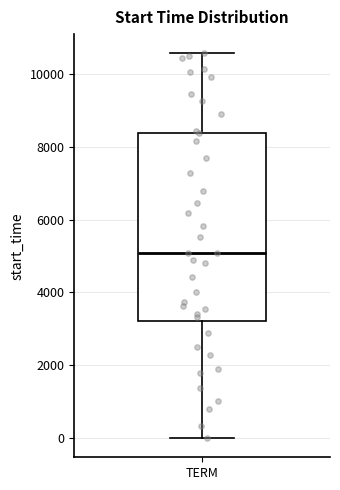

Where does the median line of the box for TERM sit on the y-axis? The values are not printed on the chart, so give them approximately, as read against the axis.

5000